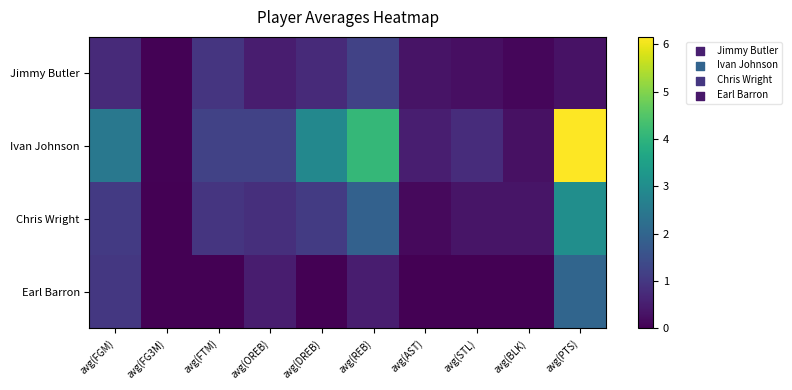

Which series has the largest range (max minus min)?

Ivan Johnson